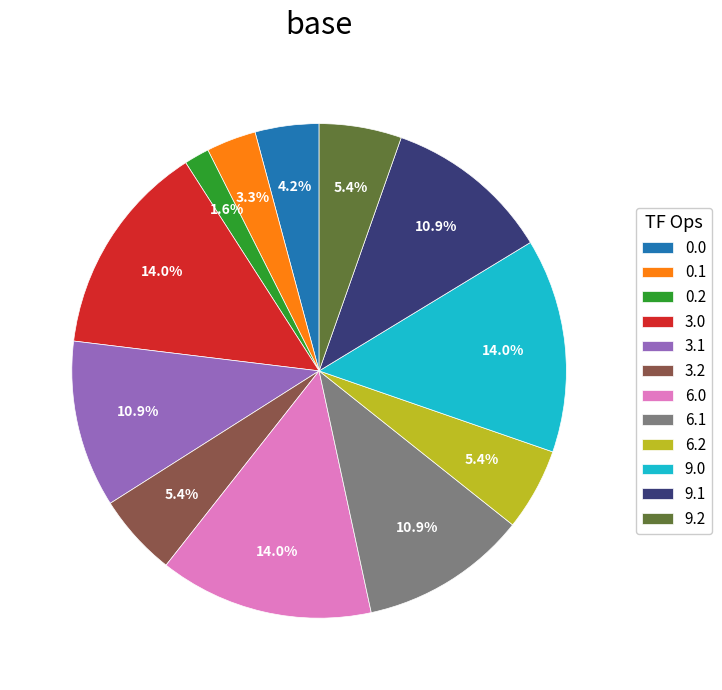

Count the number of slices in the pie.

12